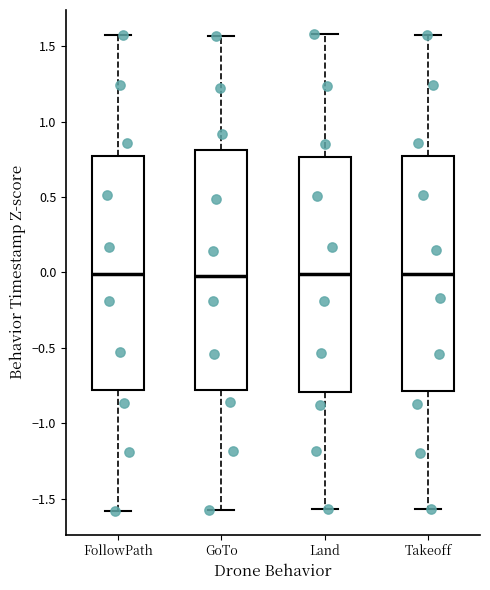

Where does the upper whisker of the box for Takeoff end on the y-axis? The values are not printed on the chart, so give them approximately, as read against the axis.

1.60